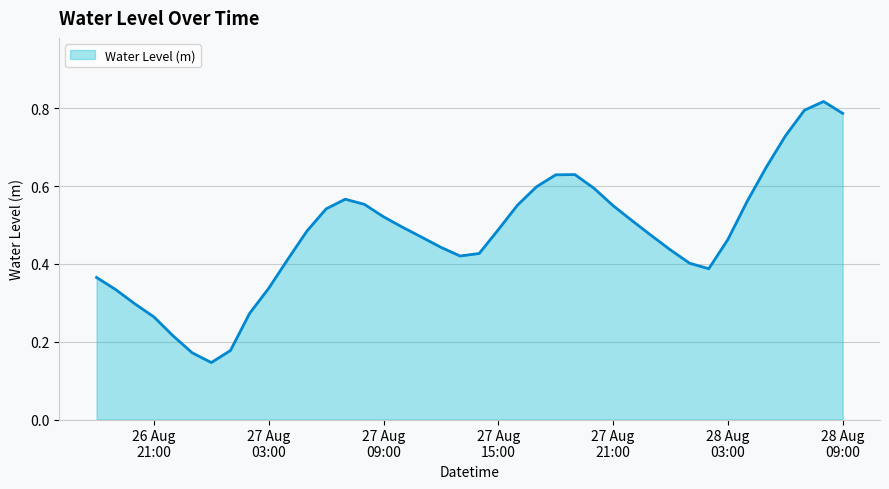

What is the value of the 30th point from the left?

0.5